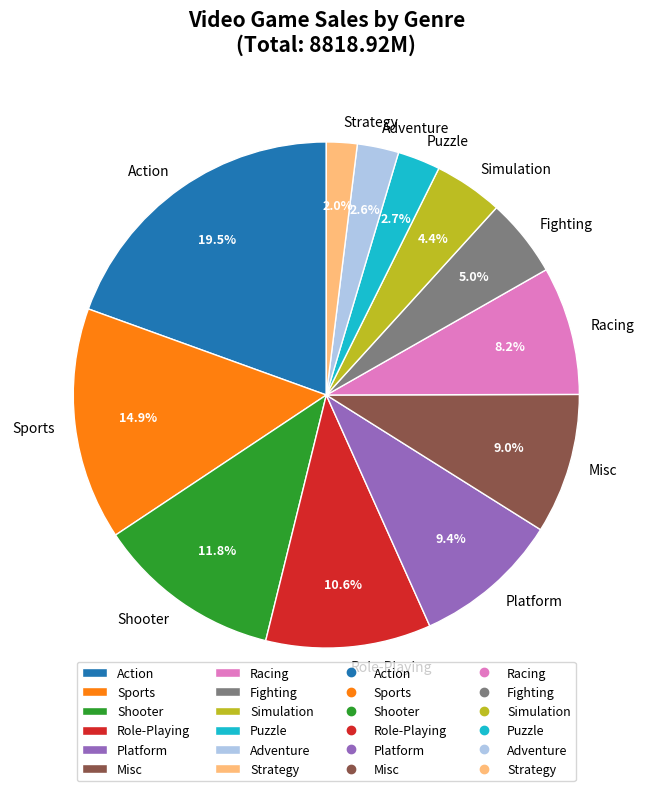

How many slices are in this pie chart?

12